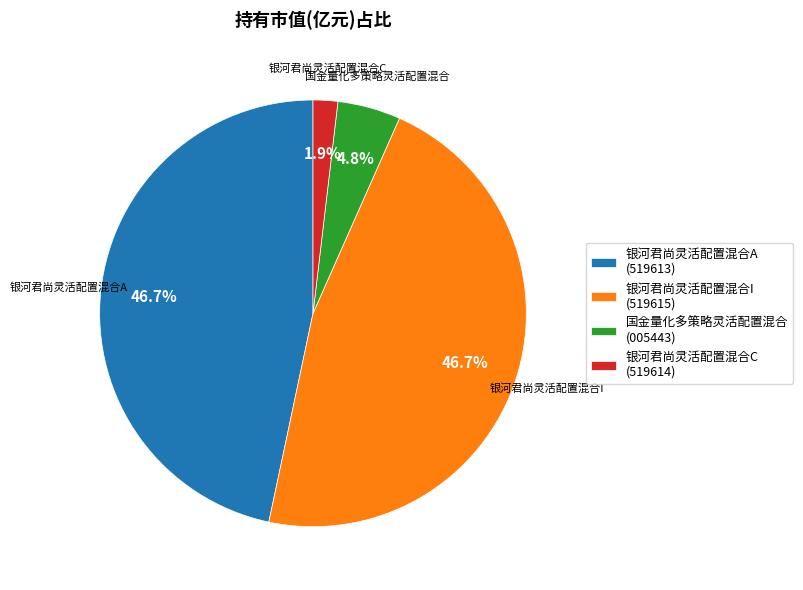

To the nearest percent, what is the combined percentage of 银河君尚灵活配置混合A and 国金量化多策略灵活配置混合?

51%